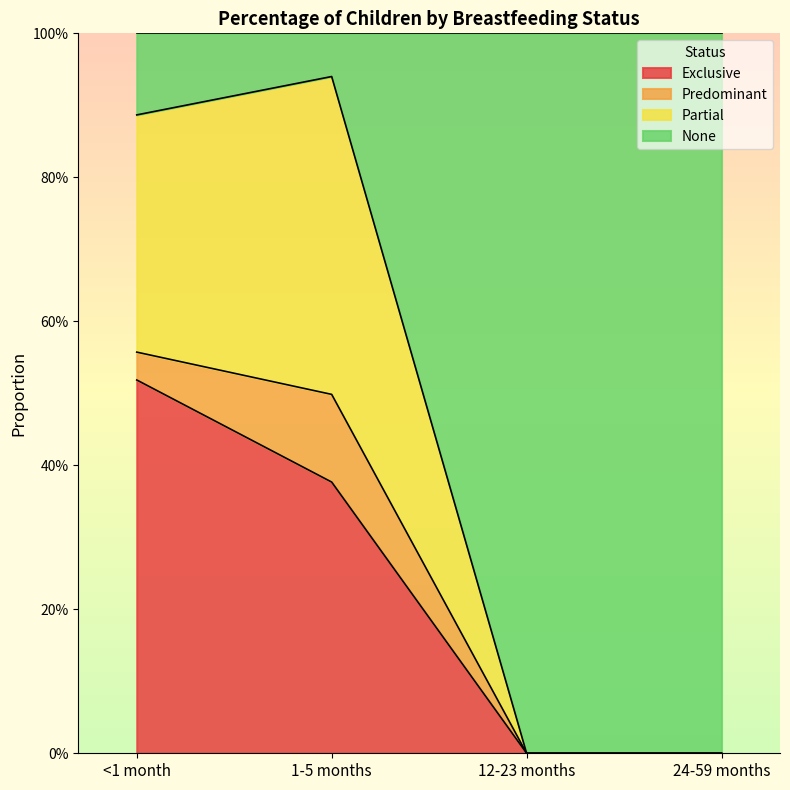

The value of Partial at 12-23 months is 0.0. True or false?

True